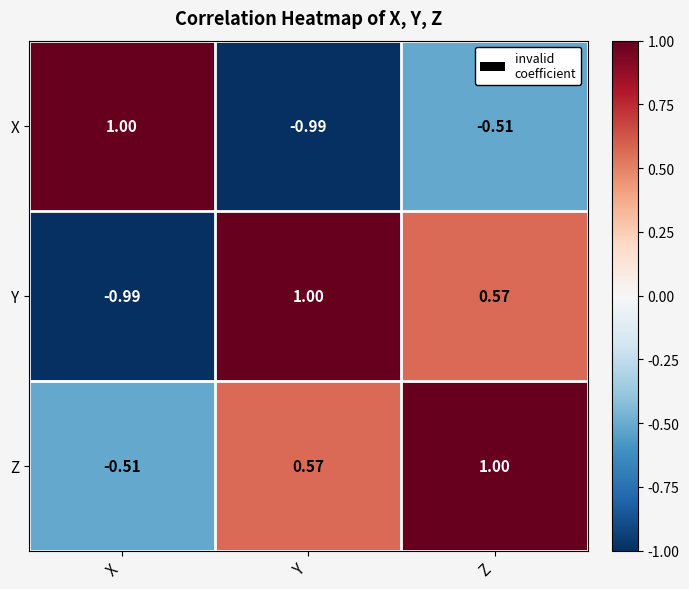

Between X and Z, which series saw the biggest shift?

Y